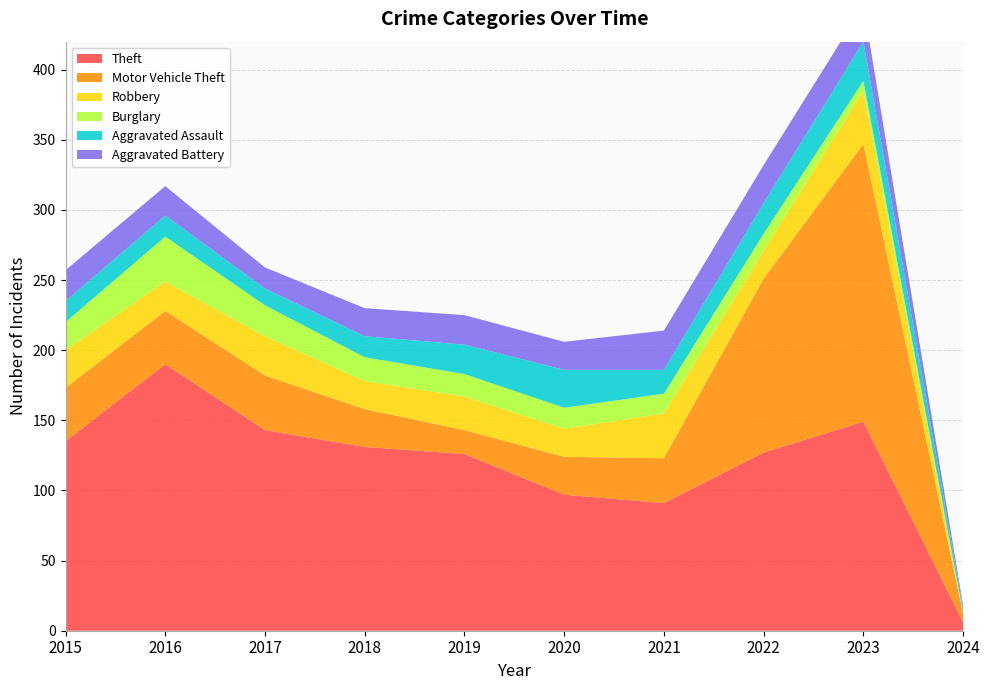

Reading left to right, list all the values displayed in this chart.

Theft: 2015=135	2016=190	2017=143	2018=131	2019=126	2020=97	2021=91	2022=127	2023=149	2024=6
Motor Vehicle Theft: 2015=38	2016=38	2017=39	2018=27	2019=17	2020=27	2021=32	2022=124	2023=198	2024=6
Robbery: 2015=27	2016=21	2017=28	2018=20	2019=24	2020=20	2021=32	2022=20	2023=38	2024=0
Burglary: 2015=20	2016=32	2017=22	2018=17	2019=16	2020=15	2021=14	2022=12	2023=7	2024=1
Aggravated Assault: 2015=15	2016=15	2017=12	2018=15	2019=21	2020=27	2021=17	2022=22	2023=28	2024=3
Aggravated Battery: 2015=22	2016=21	2017=15	2018=20	2019=21	2020=20	2021=28	2022=27	2023=26	2024=2